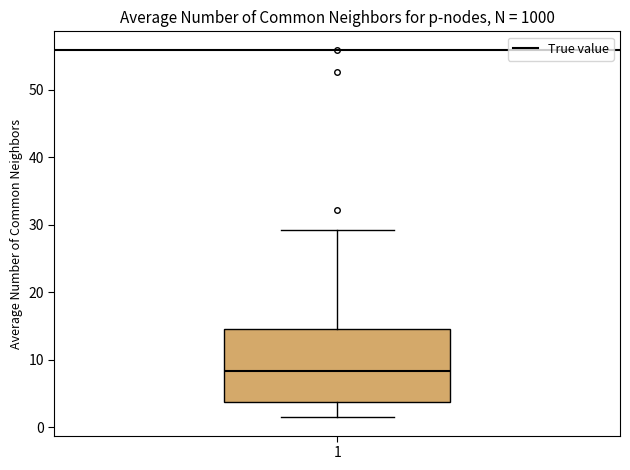

Where does the upper whisker of the box at x = 1 end on the y-axis? The values are not printed on the chart, so give them approximately, as read against the axis.

29